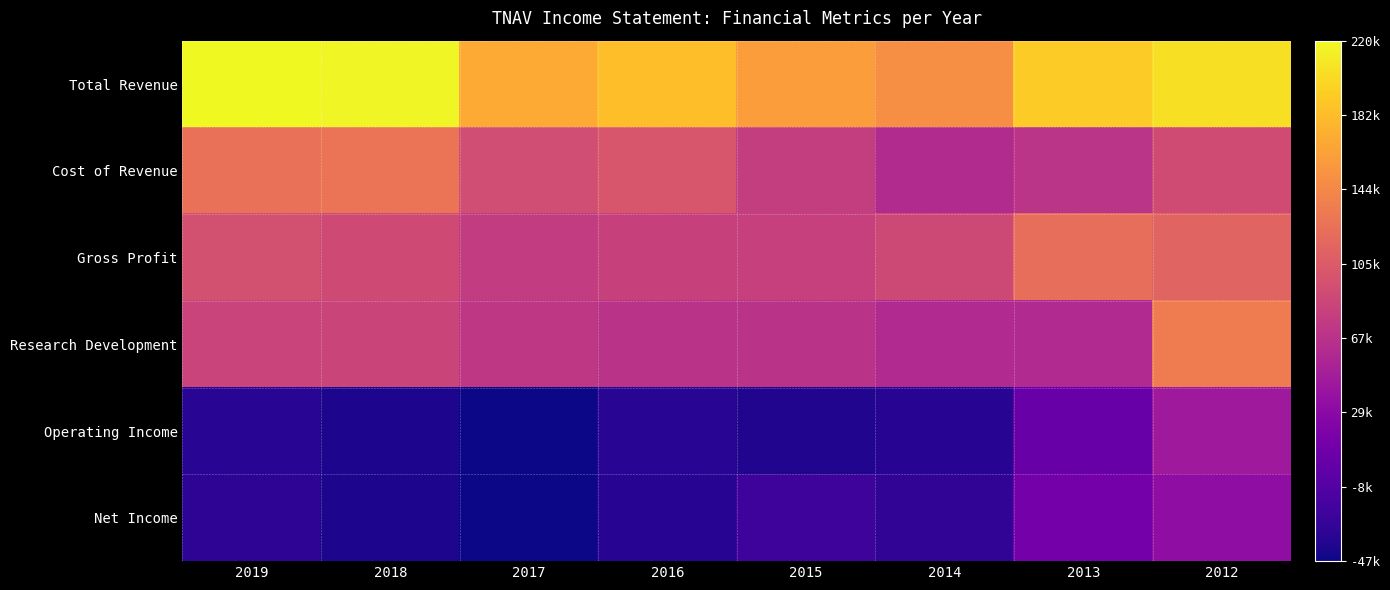

Which has a higher value, 2013 or 2019?

2019